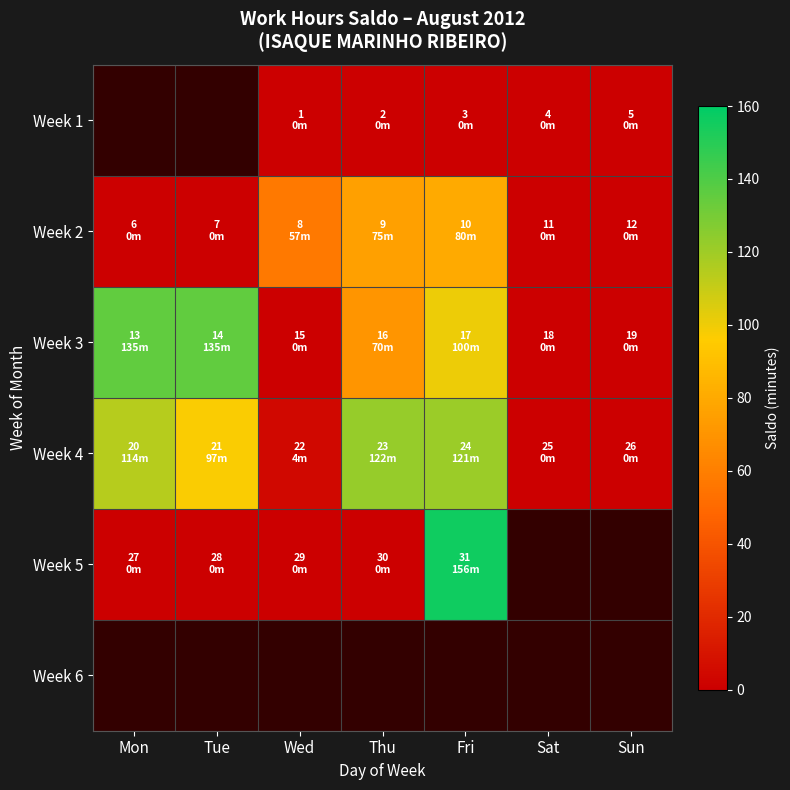

What is the sum of all Week 3 values?

440.0